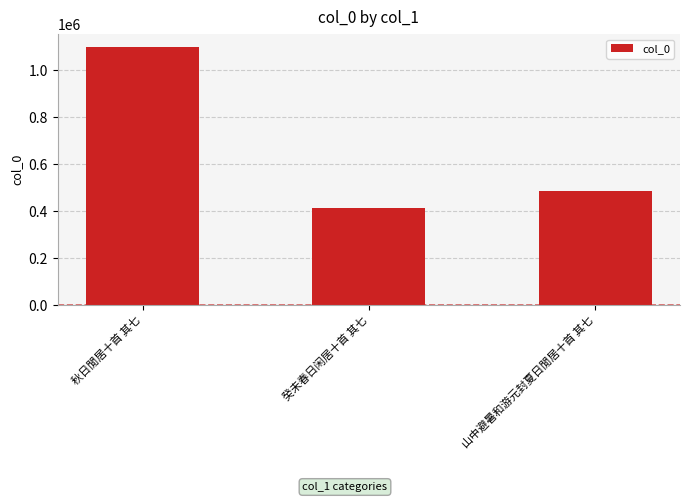

How many bars are there in total?

3